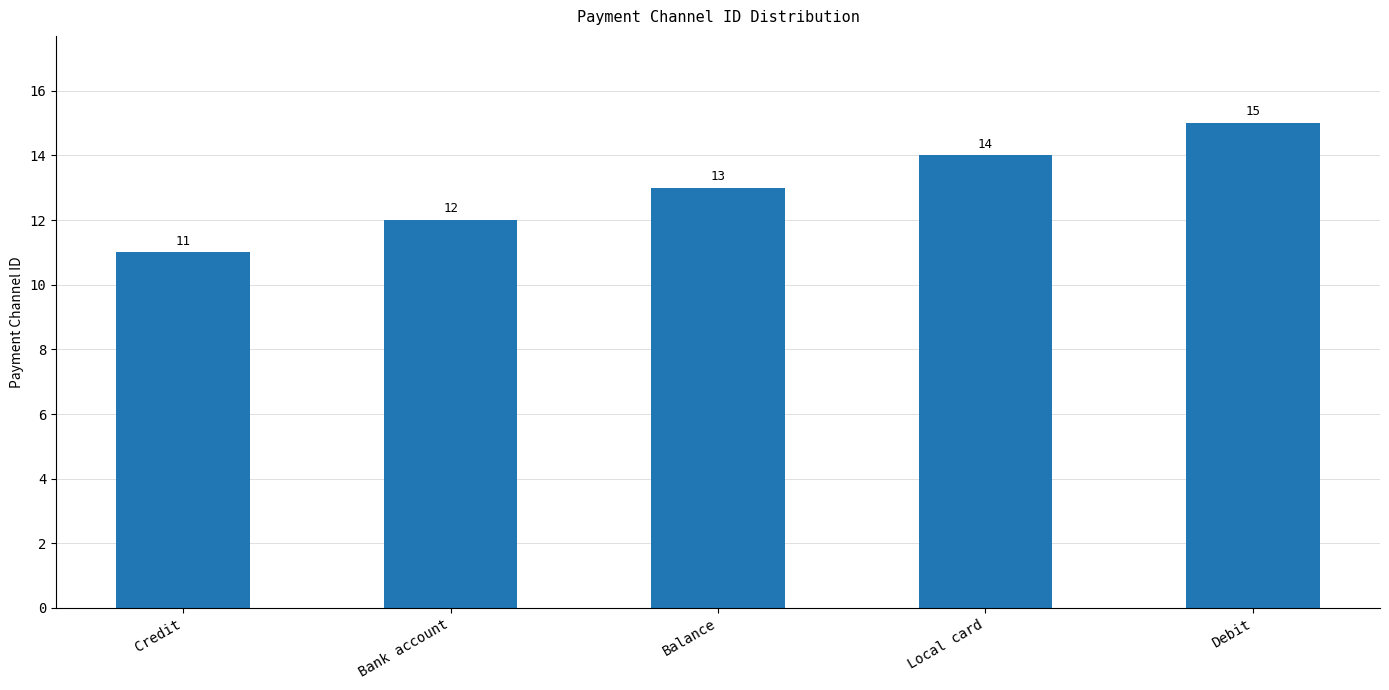

What is the label of the 5th bar from the right?

Credit